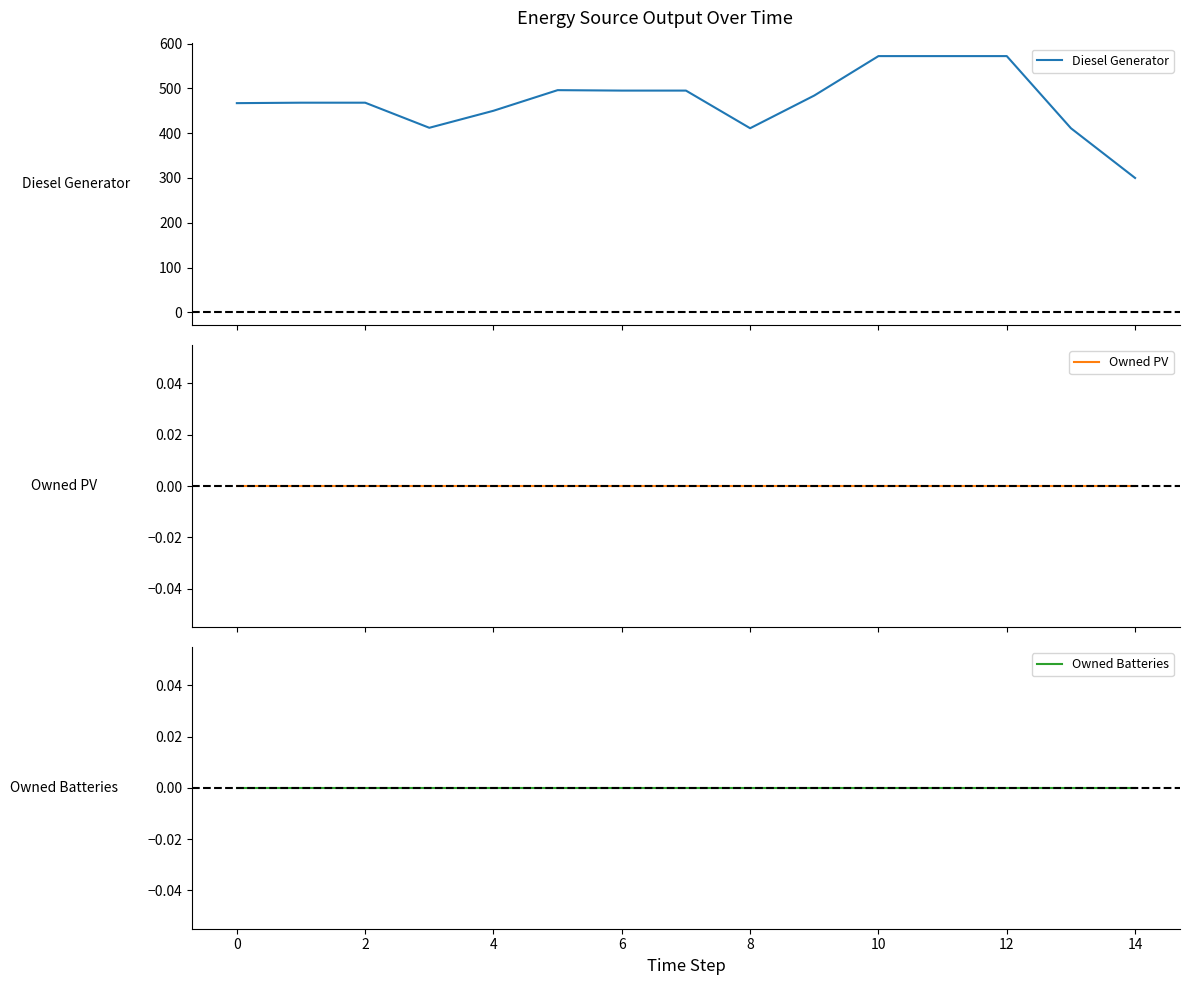

Which series has the largest range (max minus min)?

Diesel Generator